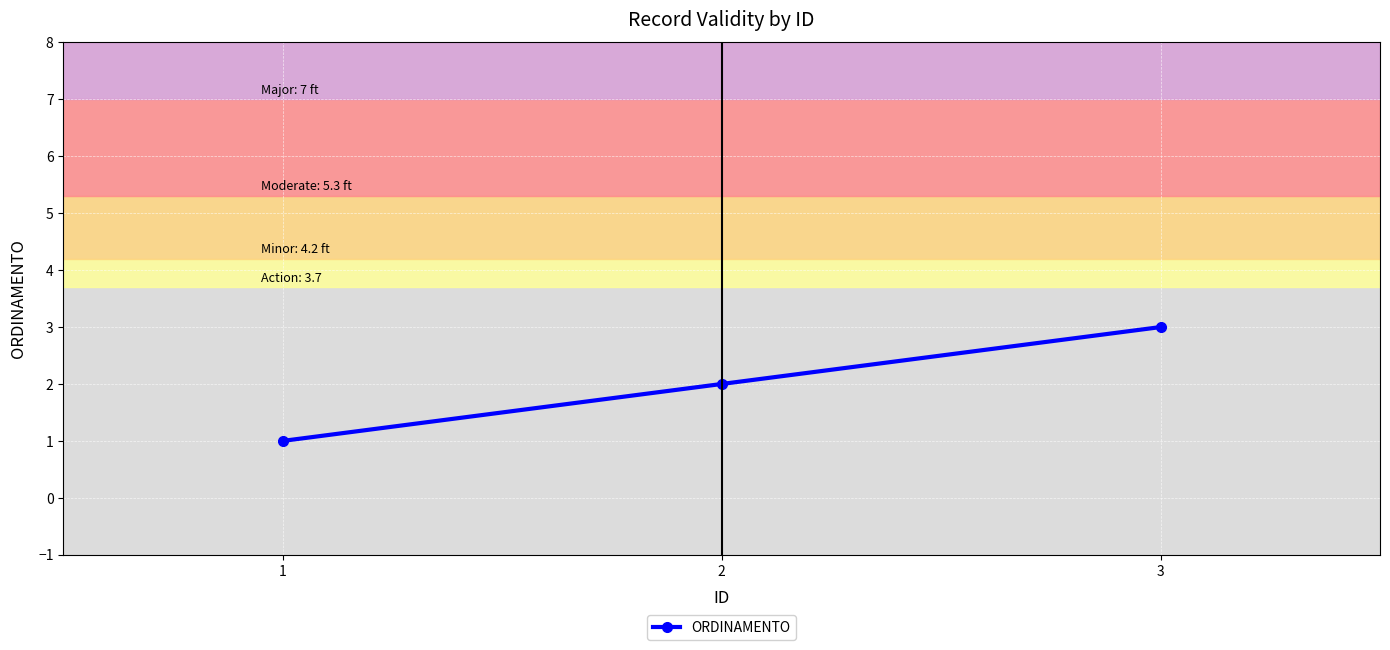

True or false: the data shows 3 at 3.

True